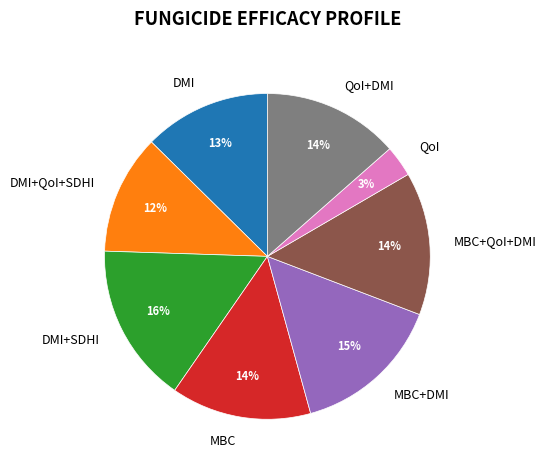

Is the sum of MBC+DMI and QoI greater than half?

No